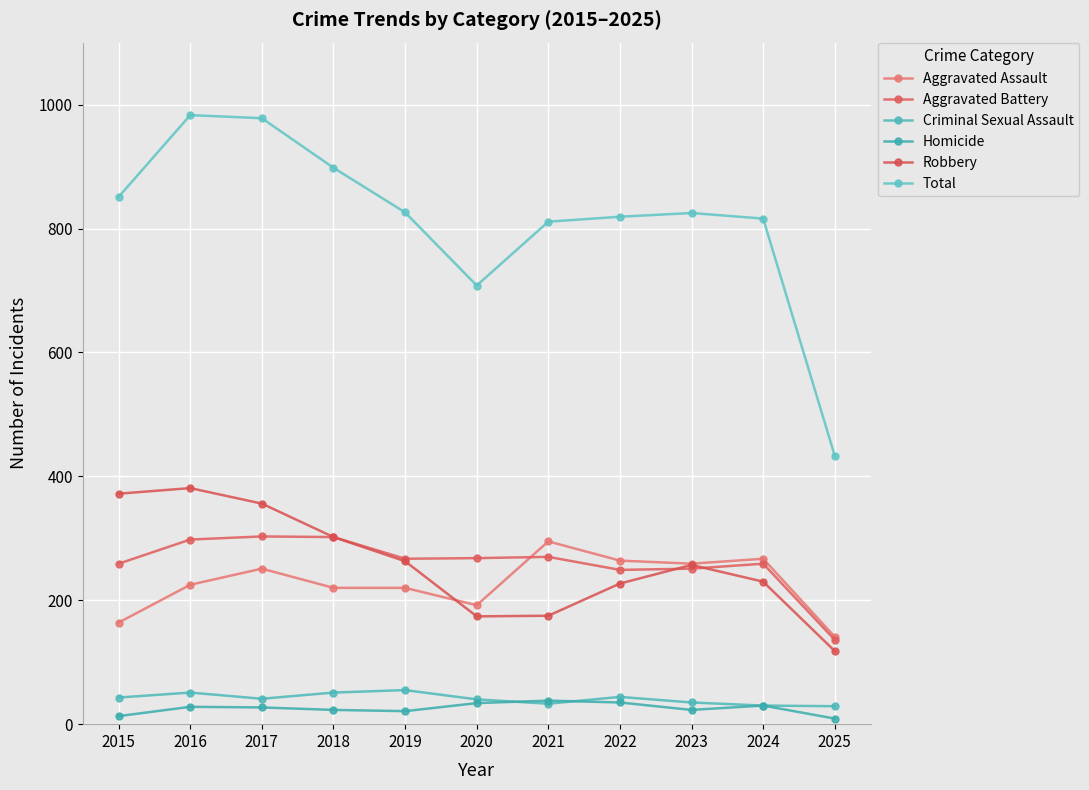

How many values in the Aggravated Battery series are below 267?

5